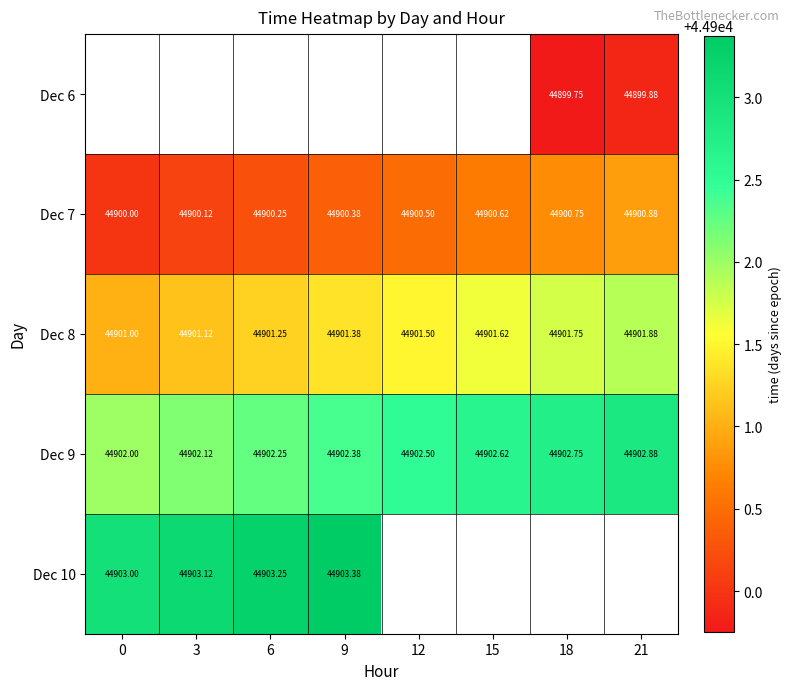

How many Dec 9 values are between 44902 and 44903?

8